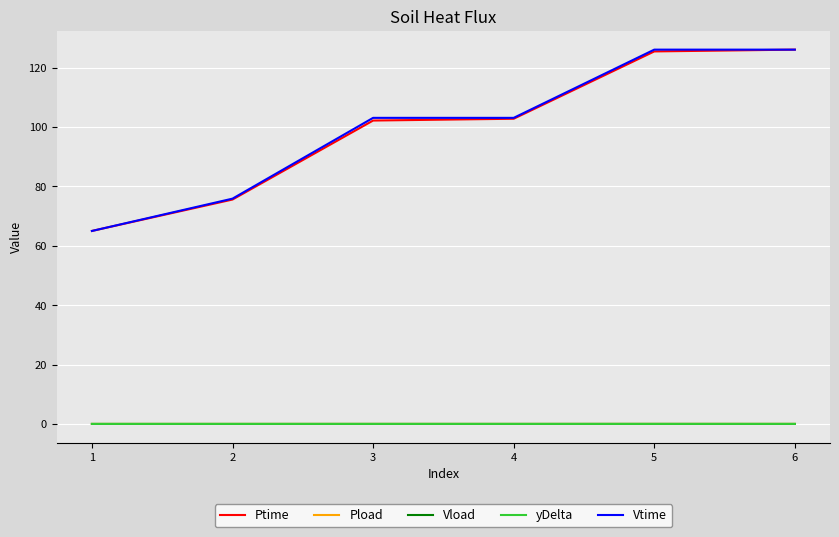

How many lines are shown in the chart?

5